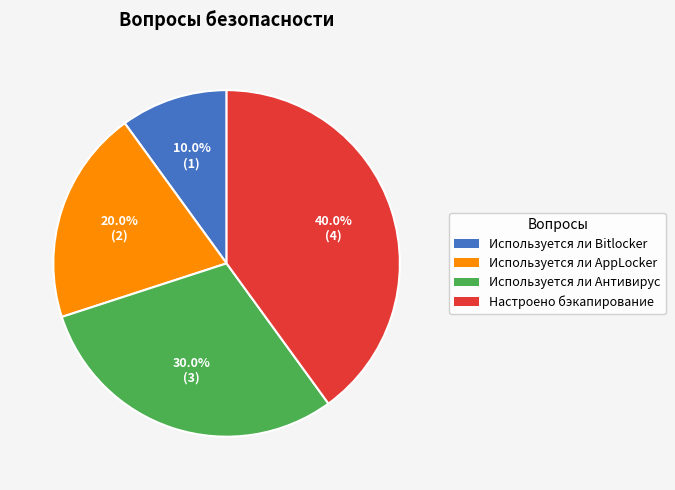

To the nearest percent, what portion does Используется ли AppLocker represent?

20%